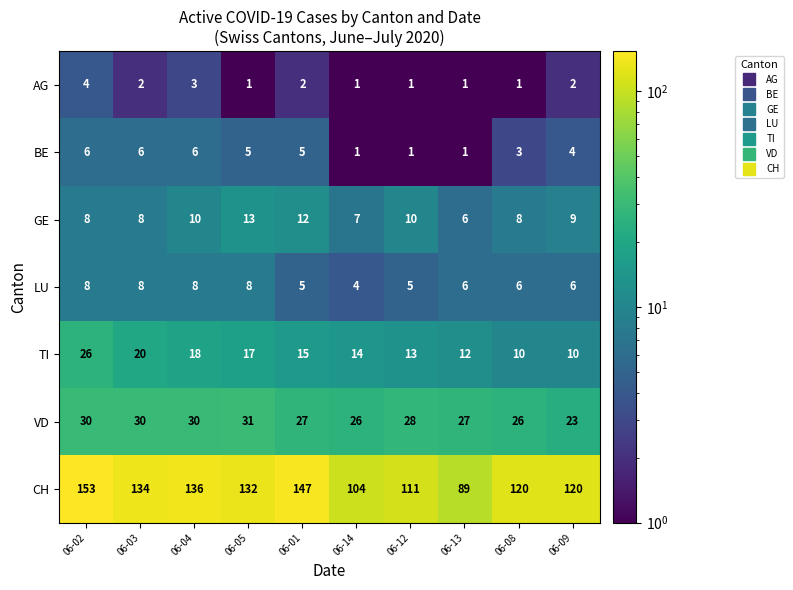

Which series has the largest range (max minus min)?

CH